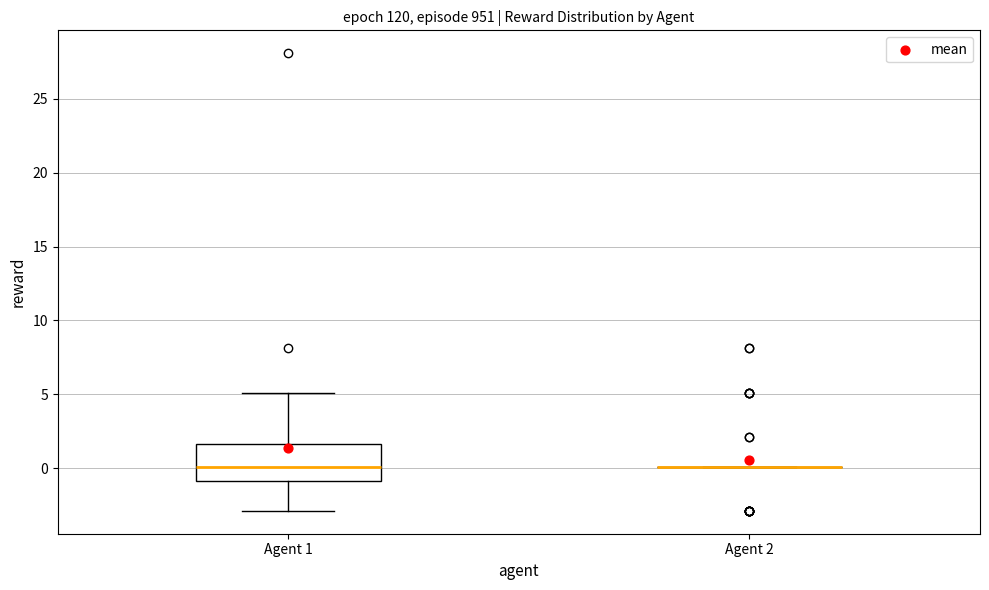

Comparing the boxes themselves (not the whiskers), which one is the tallest?

Agent 1